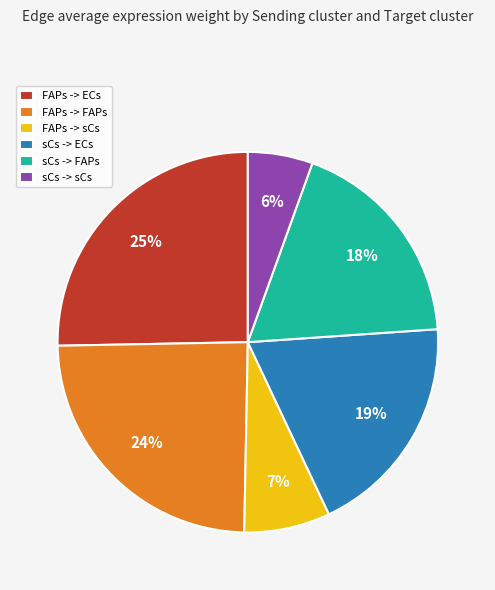

Which has a higher value, sCs -> FAPs or FAPs -> ECs?

FAPs -> ECs